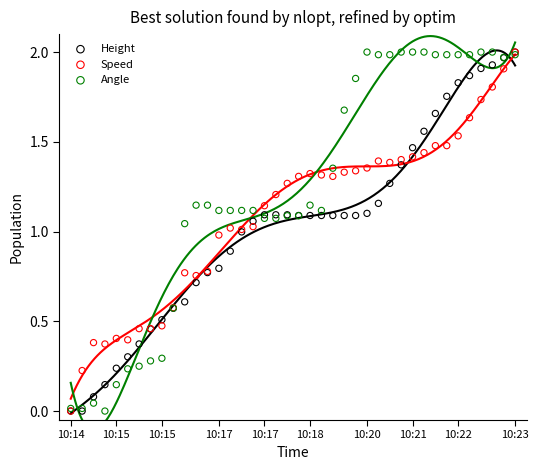

At how many categories does at least one series exceed 1?

30